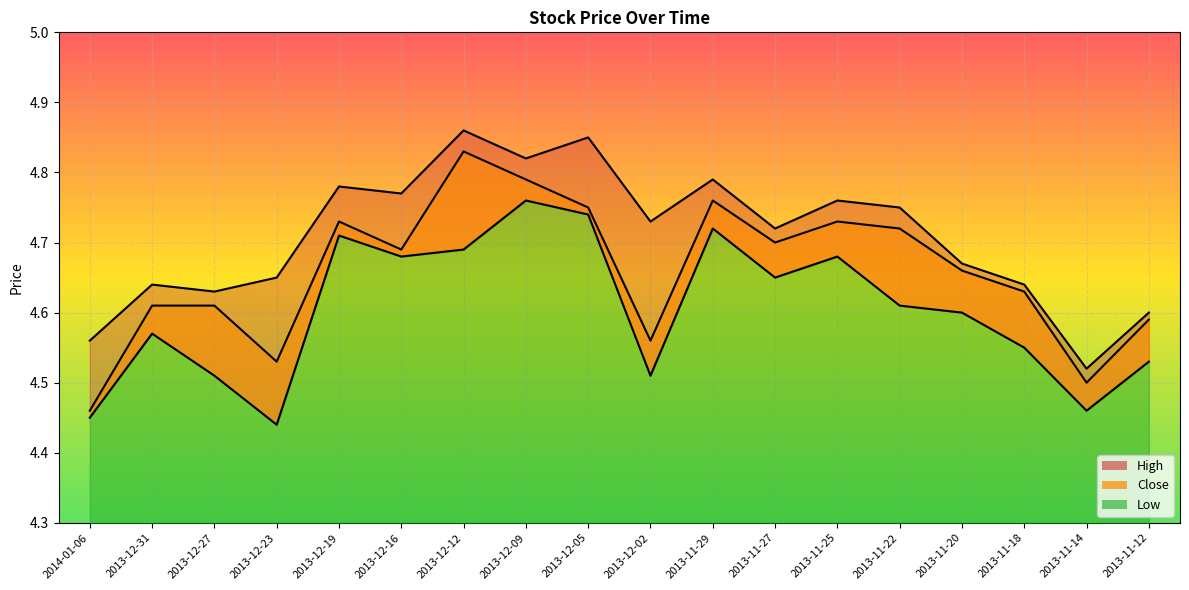

How many distinct data groups are displayed?

3